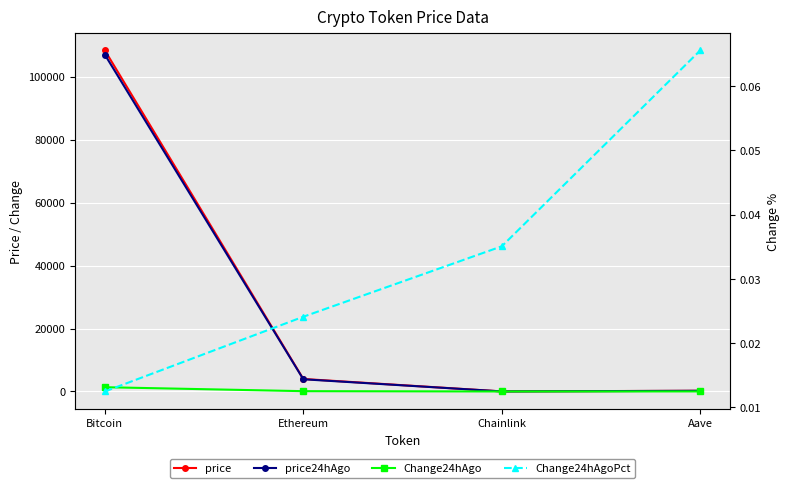

At which label does price reach its peak?

Bitcoin